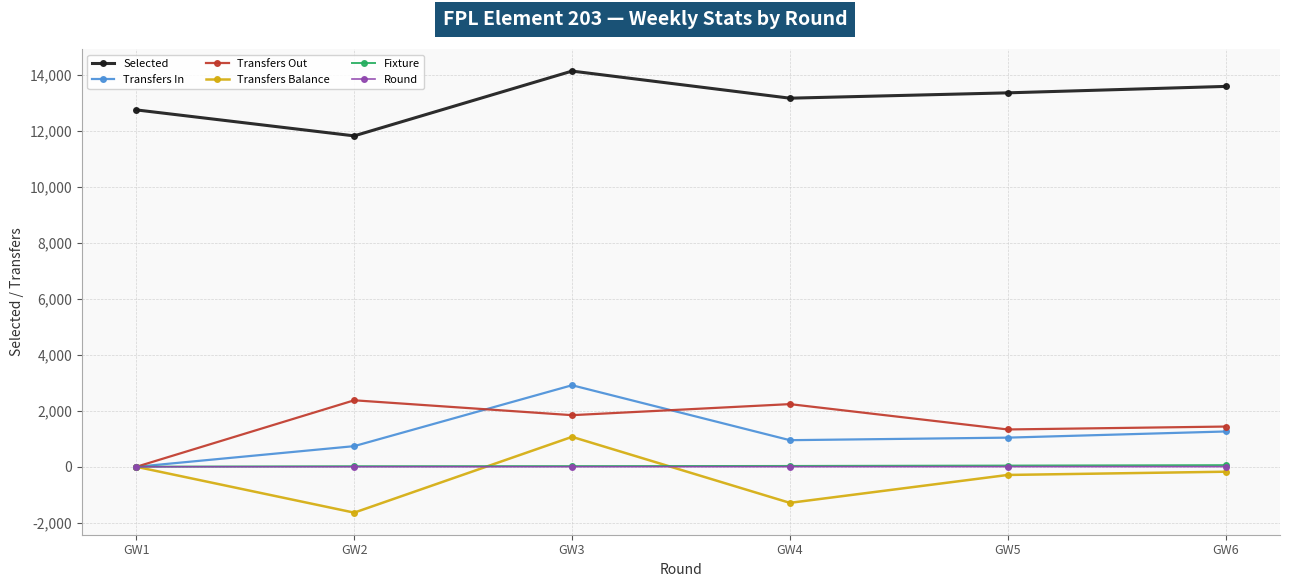

What is the difference between the highest and lowest values at GW2?

13467